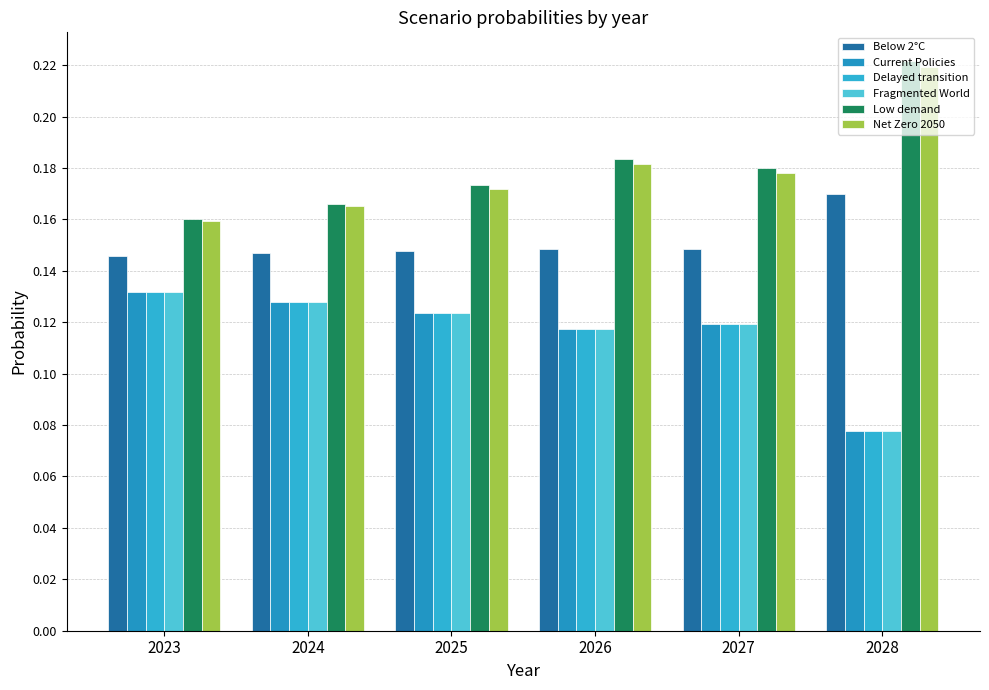

Are the bars horizontal?

No